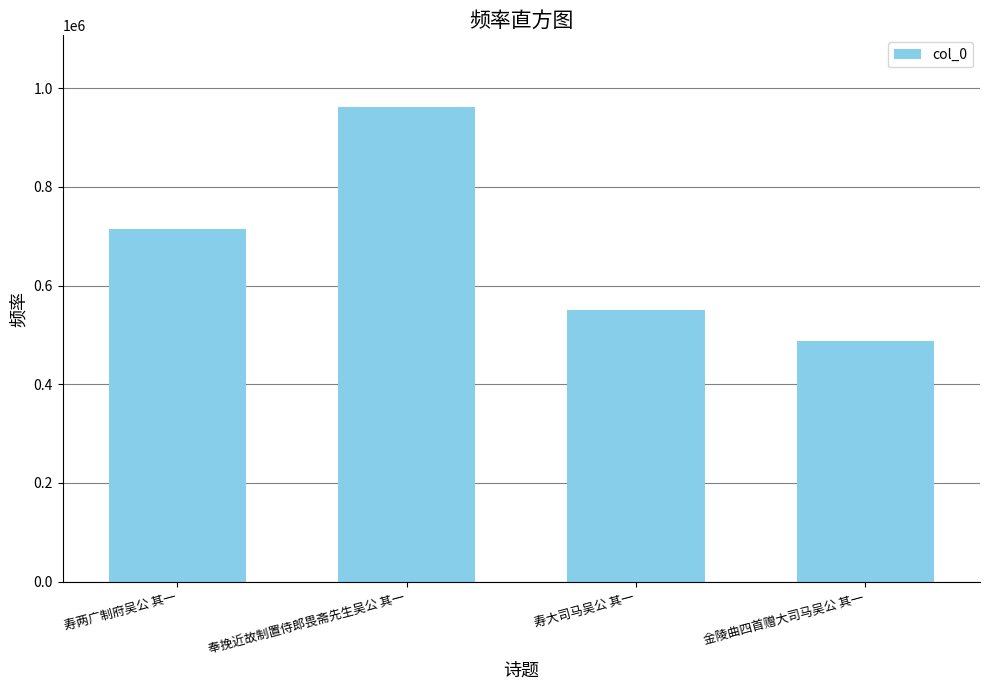

Which has a higher value, 寿大司马吴公 其一 or 寿两广制府吴公 其一?

寿两广制府吴公 其一